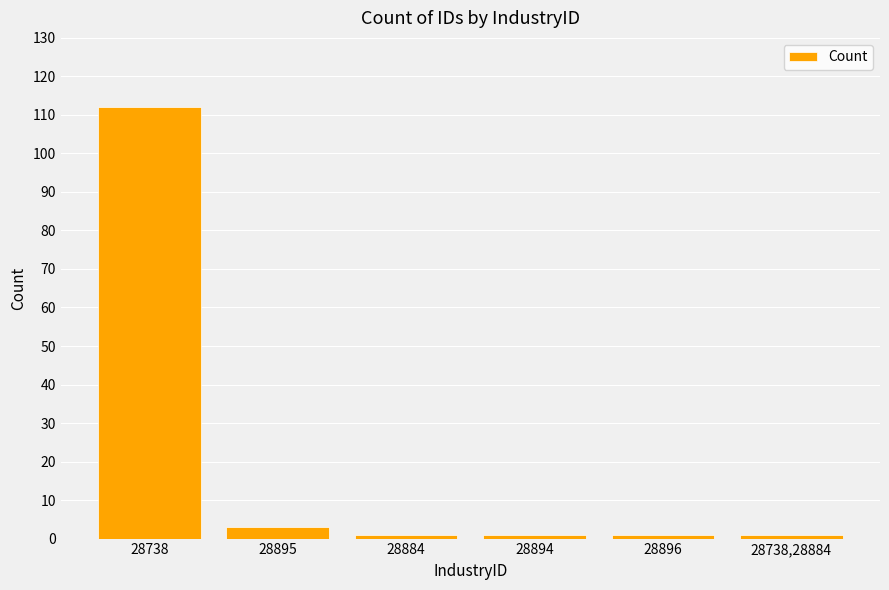

At which category does the chart reach its peak across all series?

28738